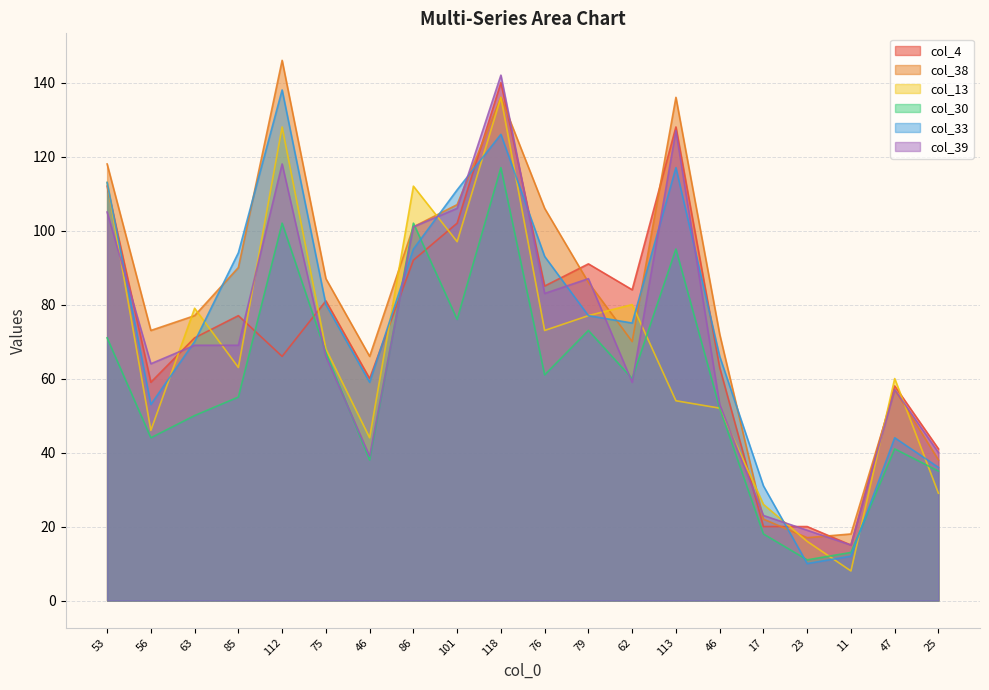

What is the label of the 11th point from the left?

76